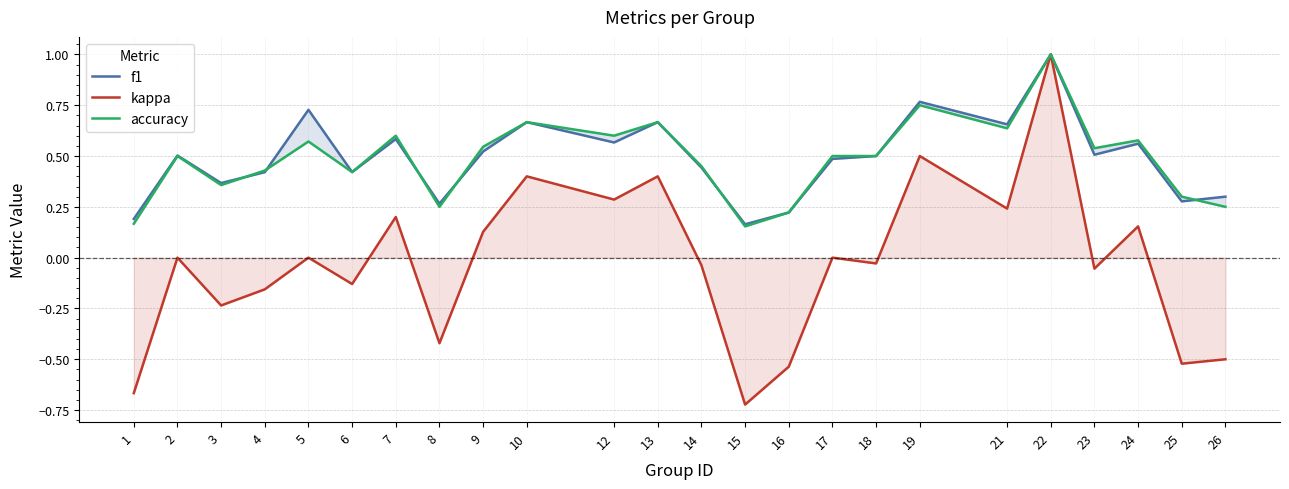

How many series are shown in this chart?

3